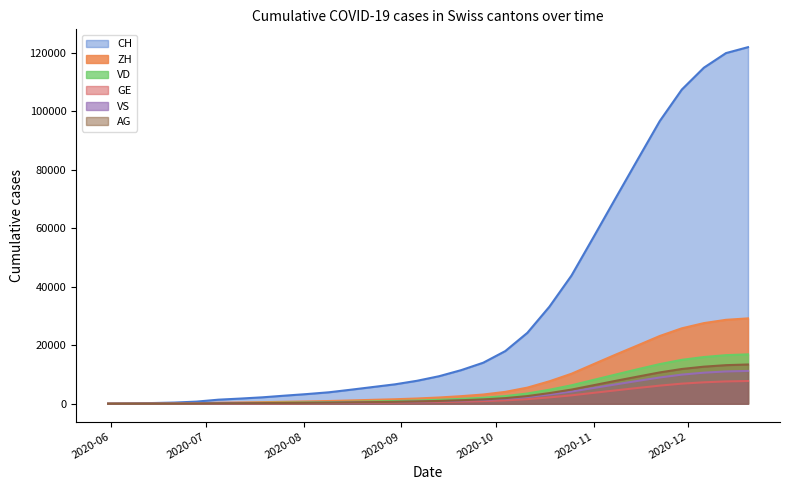

At 2020-07-19, list the series in order from largest to smallest.

CH, ZH, VD, AG, VS, GE